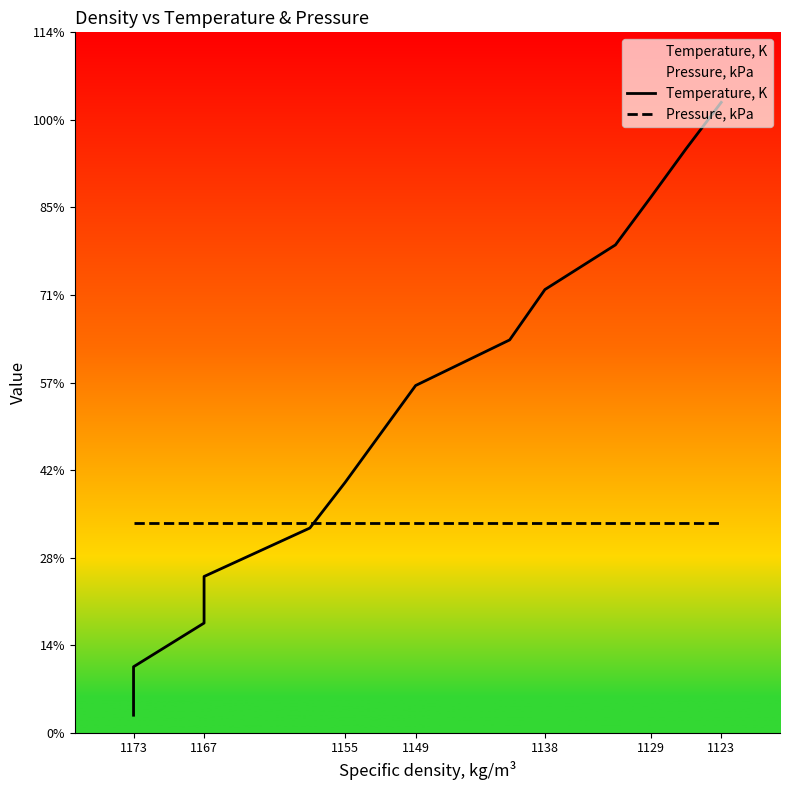

The Temperature, K series shows 3.2 at 1173. True or false?

False